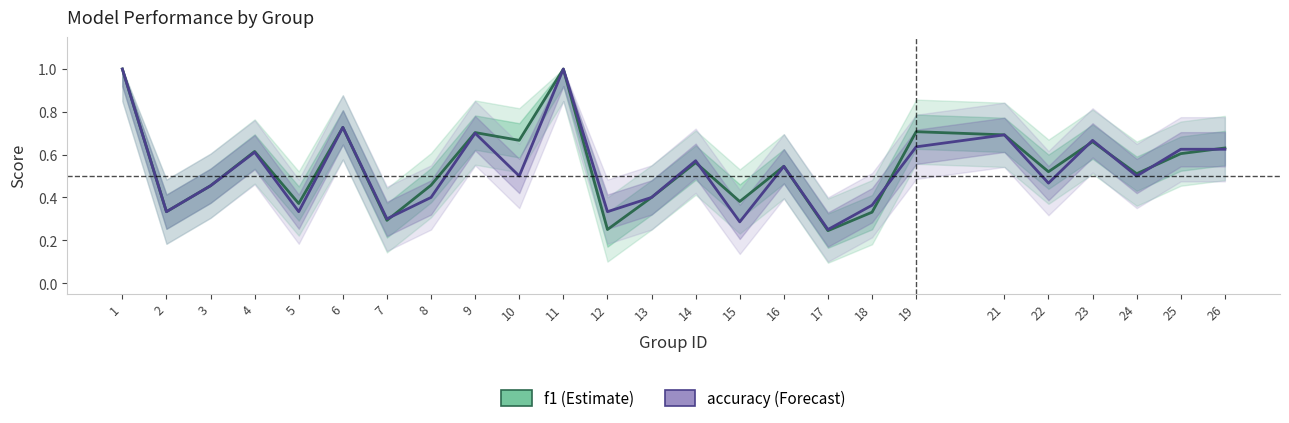

True or false: accuracy has a value of 0.5 at 3.

True